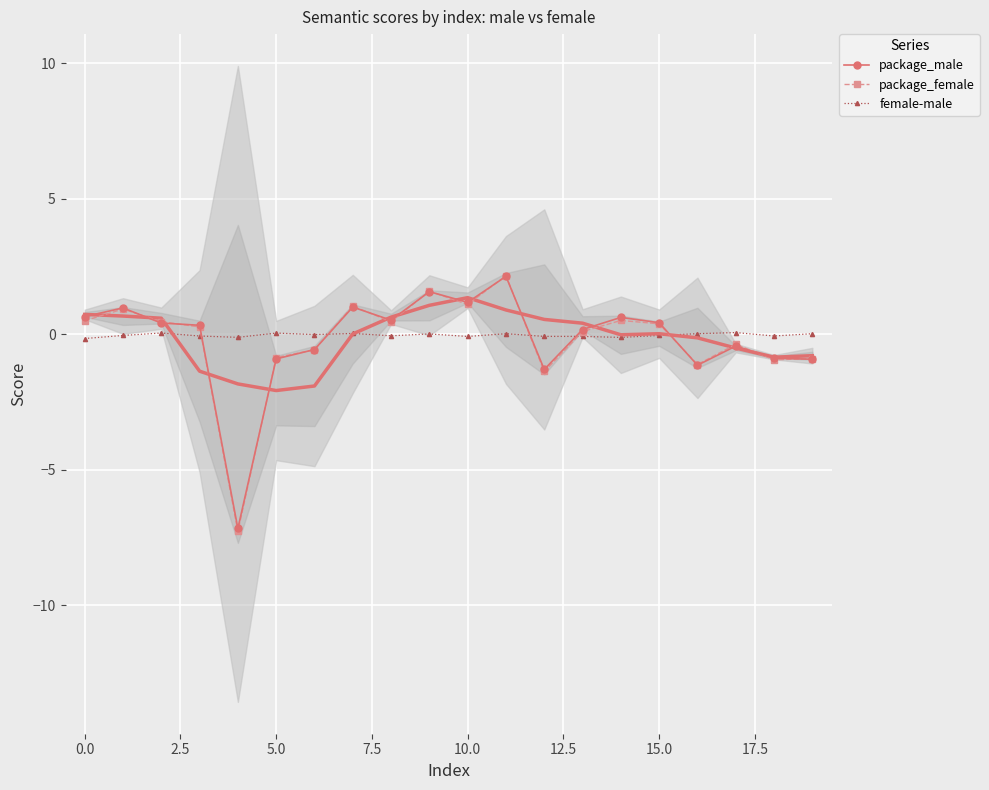

True or false: female-male has more than 1 points higher than both neighbors.

True